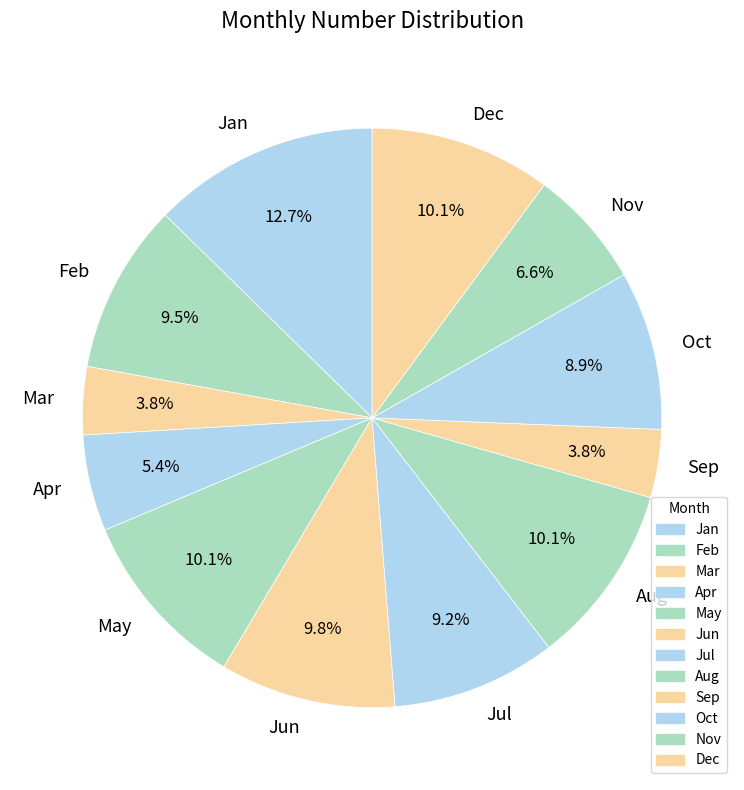

How much of the chart is everything except Oct?

91.1%